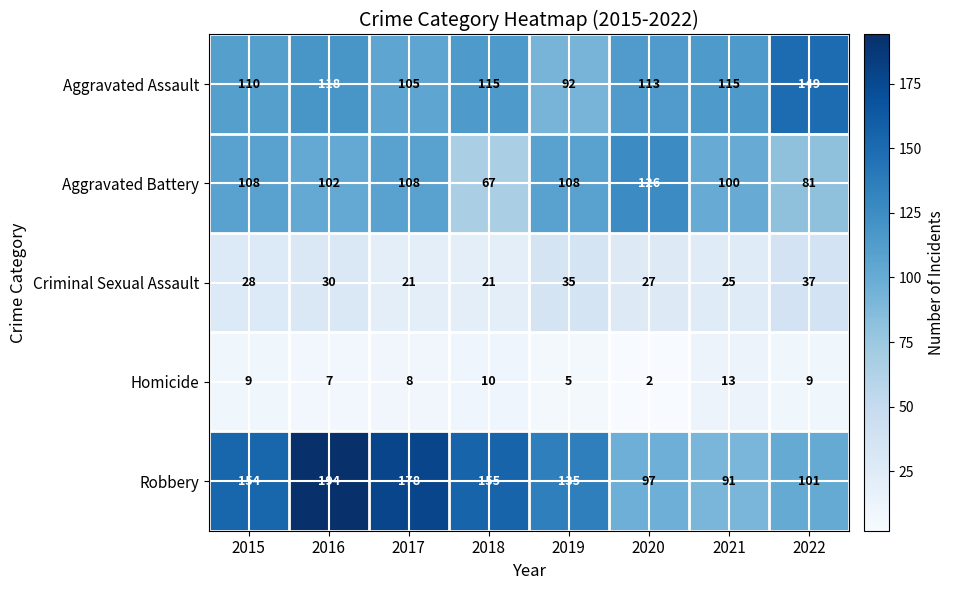

What is the difference between the highest and lowest values at 2016?

187